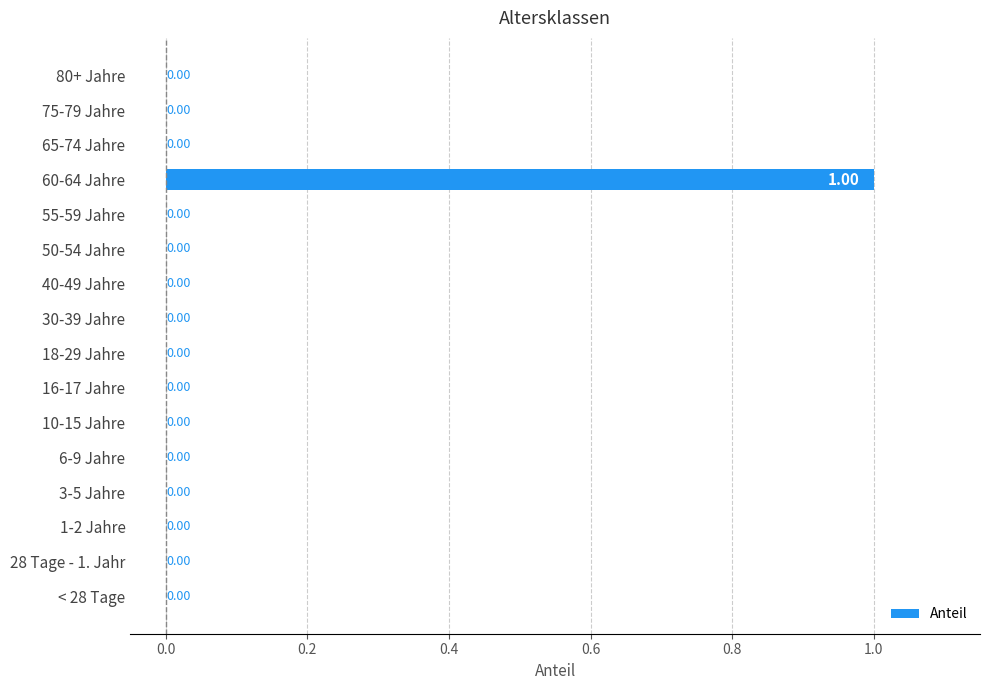

What is the maximum value shown in the chart?

1